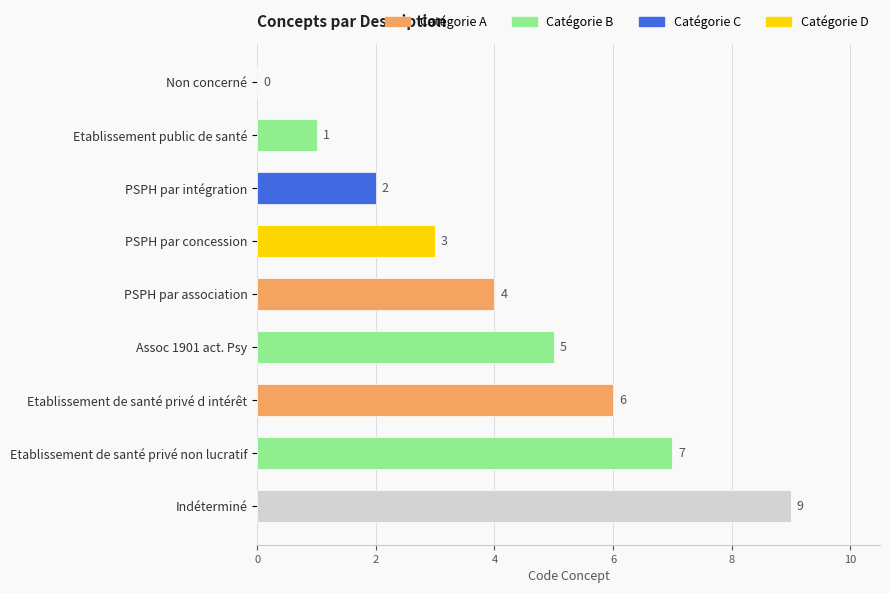

What is the sum of the values at Assoc 1901 act. Psy and Etablissement de santé privé non lucratif?

12